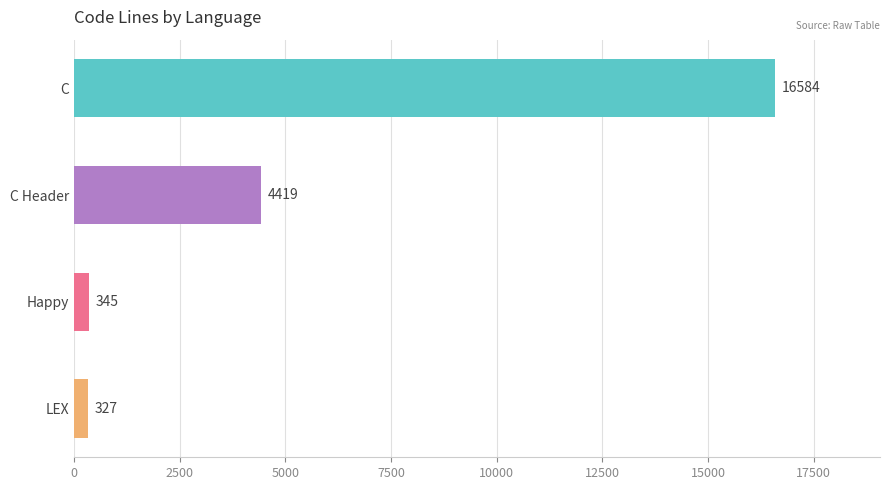

How many distinct data groups are displayed?

1